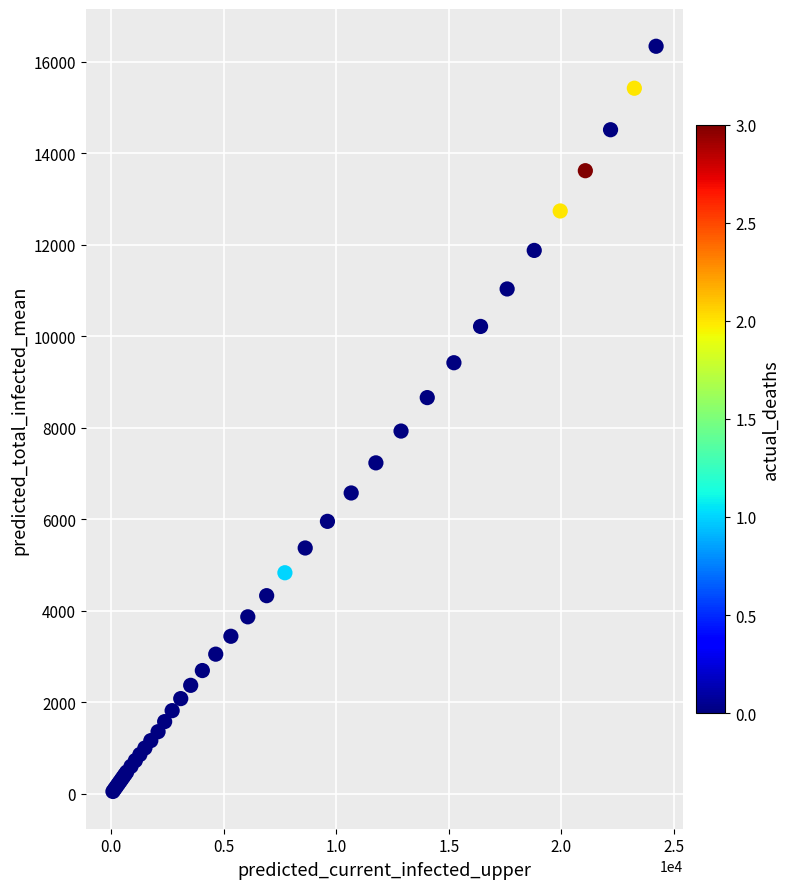

What Y value in the scatter plot is closest to 8194?

7928